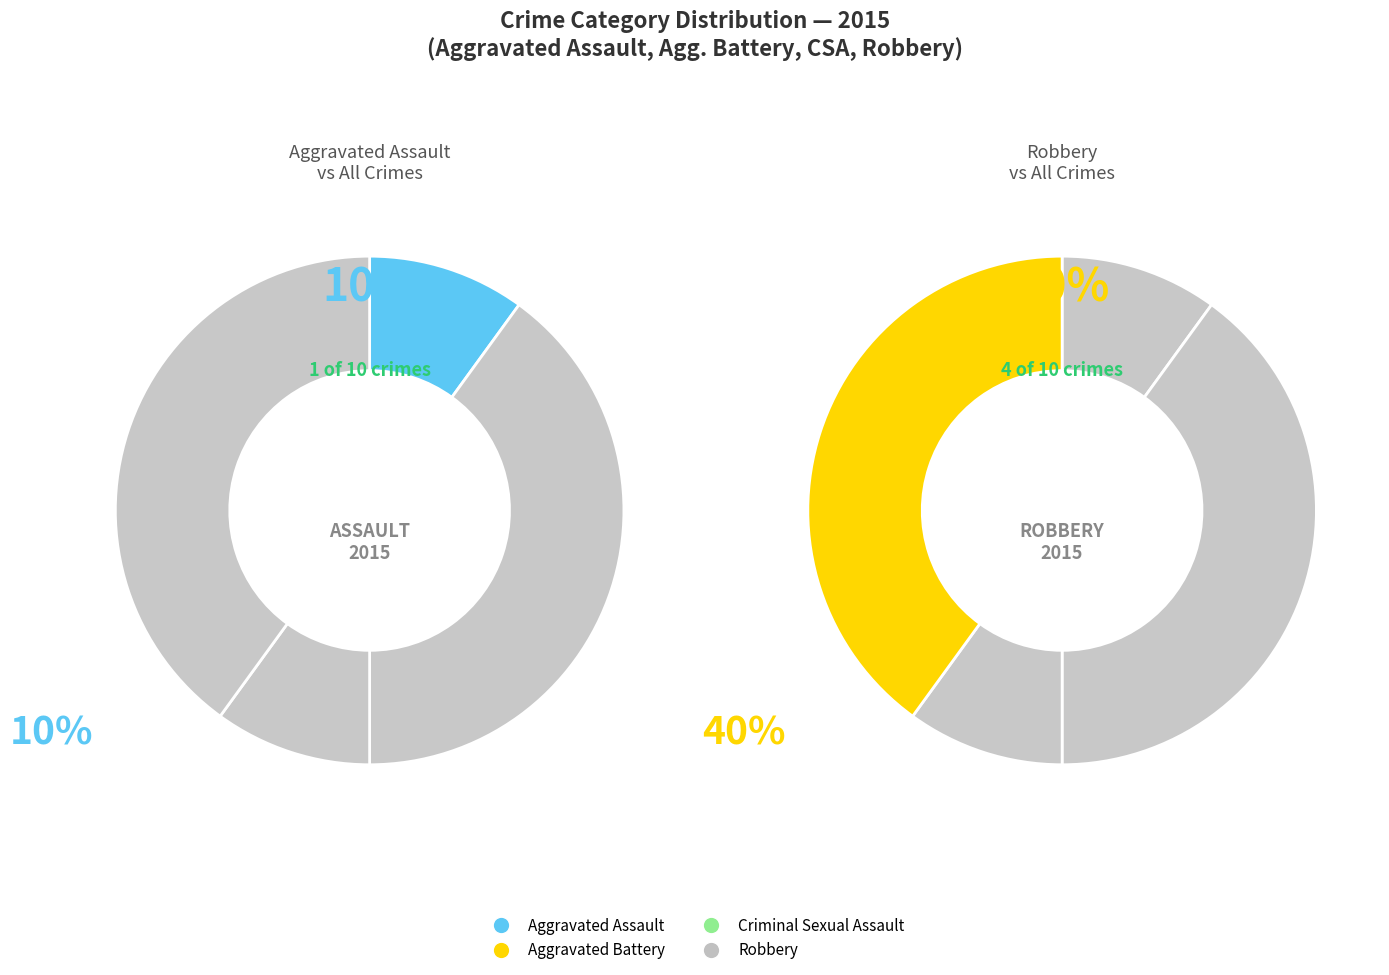

Is Aggravated Assault the majority of the pie?

No